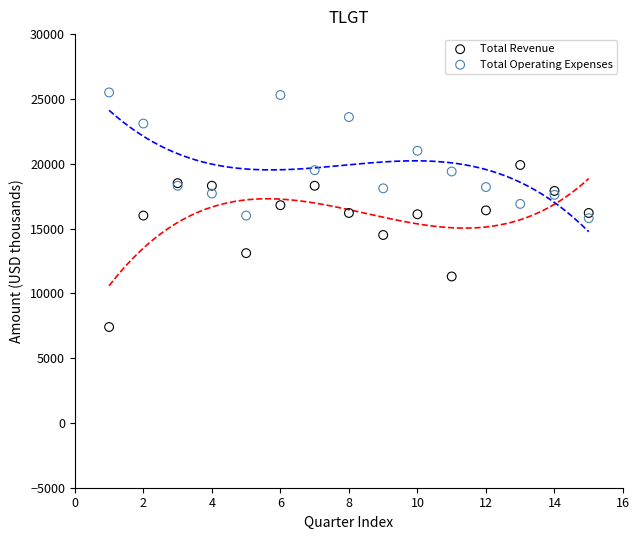

Which series contains the highest Y value?

Total Operating Expenses